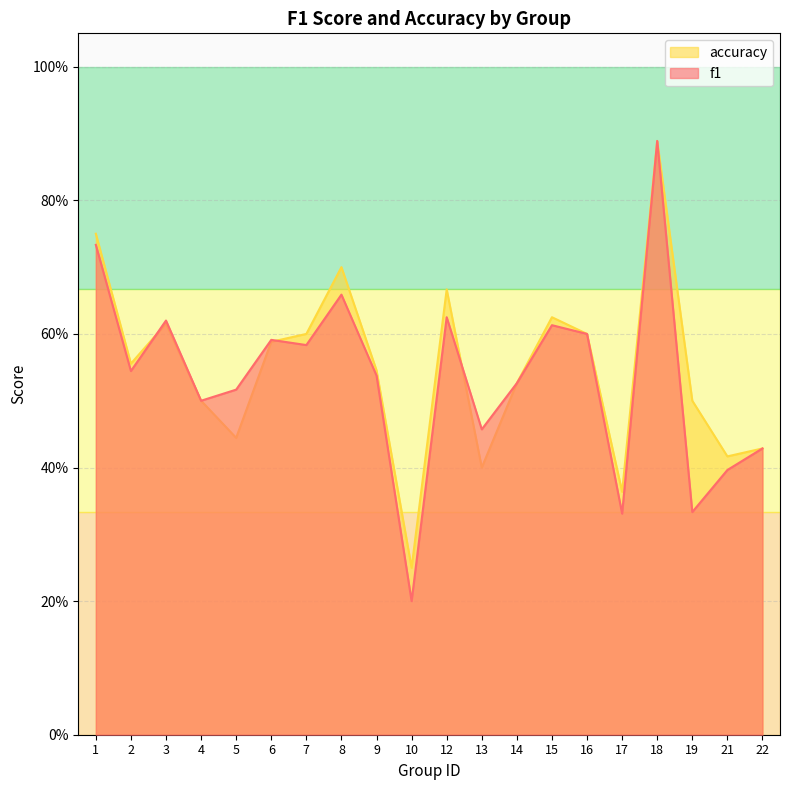

Reading right to left, what are all the values shown in this chart?

f1: 0.4	0.4	0.3	0.9	0.3	0.6	0.6	0.5	0.5	0.6	0.2	0.5	0.7	0.6	0.6	0.5	0.5	0.6	0.5	0.7
accuracy: 0.4	0.4	0.5	0.9	0.4	0.6	0.6	0.5	0.4	0.7	0.2	0.5	0.7	0.6	0.6	0.4	0.5	0.6	0.6	0.8